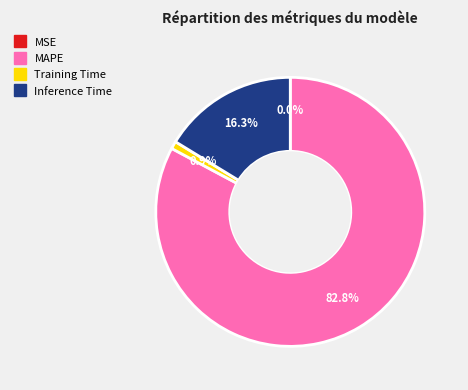

Is it true that Inference Time is 26% of the pie?

False